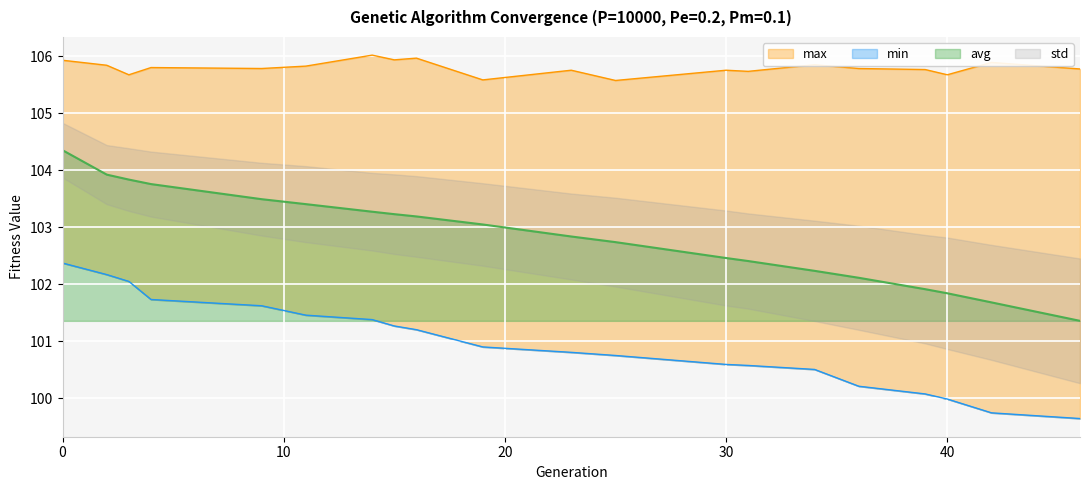

Reading left to right, extract all data points from this chart.

min: 102.4	102.2	102.0	101.7	101.6	101.5	101.4	101.3	101.2	100.9	100.8	100.7	100.6	100.6	100.5	100.2	100.1	100.0	99.7	99.6
max: 105.9	105.8	105.7	105.8	105.8	105.8	106.0	105.9	106.0	105.6	105.8	105.6	105.8	105.7	105.9	105.8	105.8	105.7	105.9	105.8
avg: 104.4	103.9	103.8	103.8	103.5	103.4	103.3	103.2	103.2	103.0	102.8	102.7	102.5	102.4	102.2	102.1	101.9	101.8	101.7	101.4